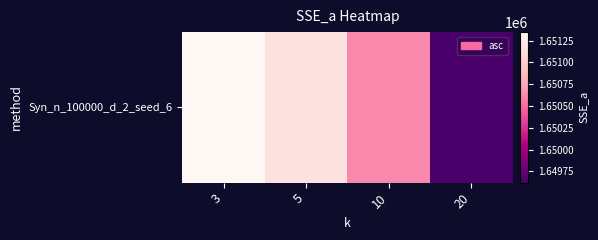

What is the difference between the values at 20 and 3?

1726.2